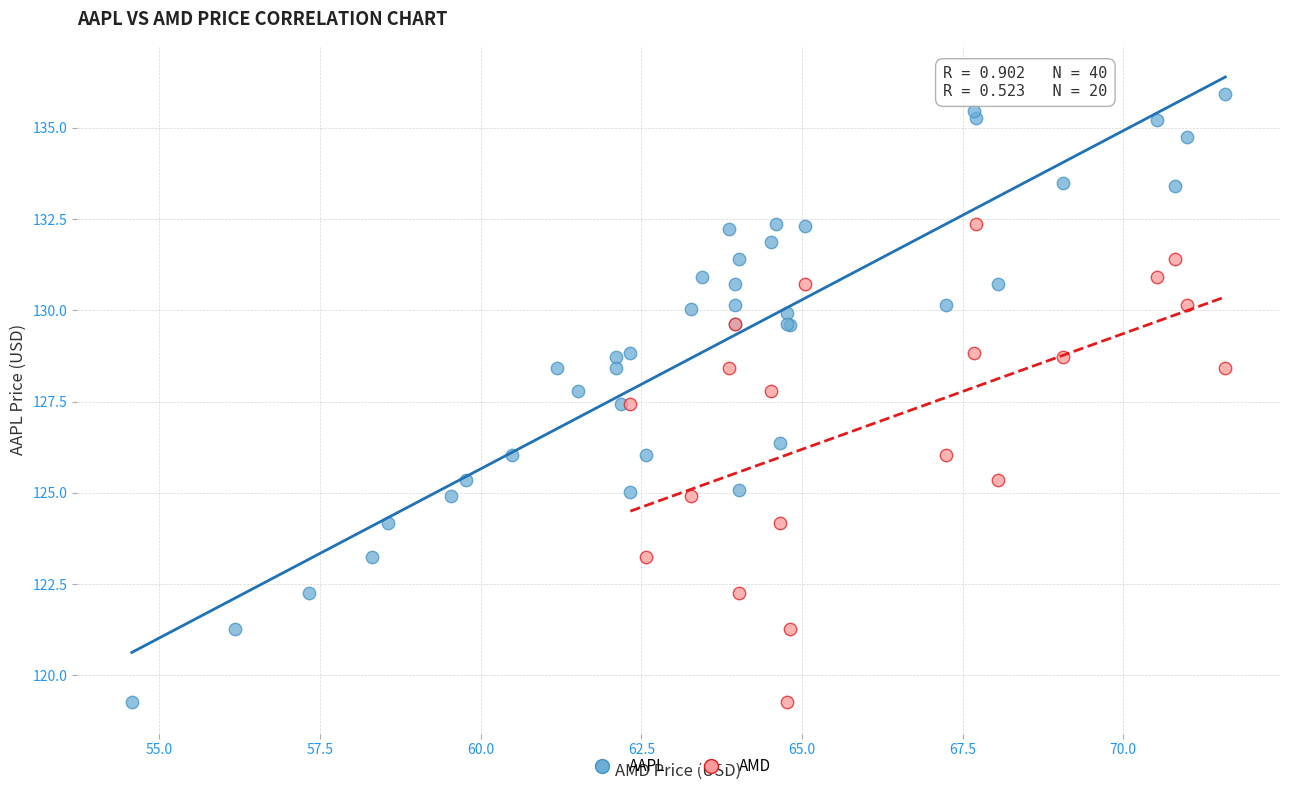

Which series reaches the maximum Y coordinate?

AAPL